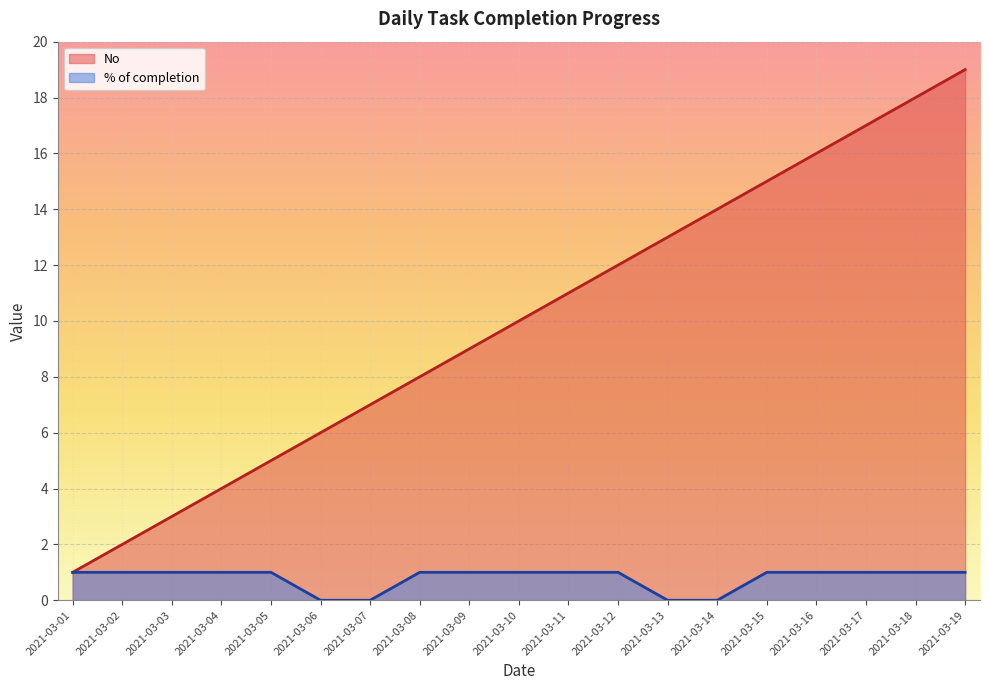

How many lines are shown in the chart?

2